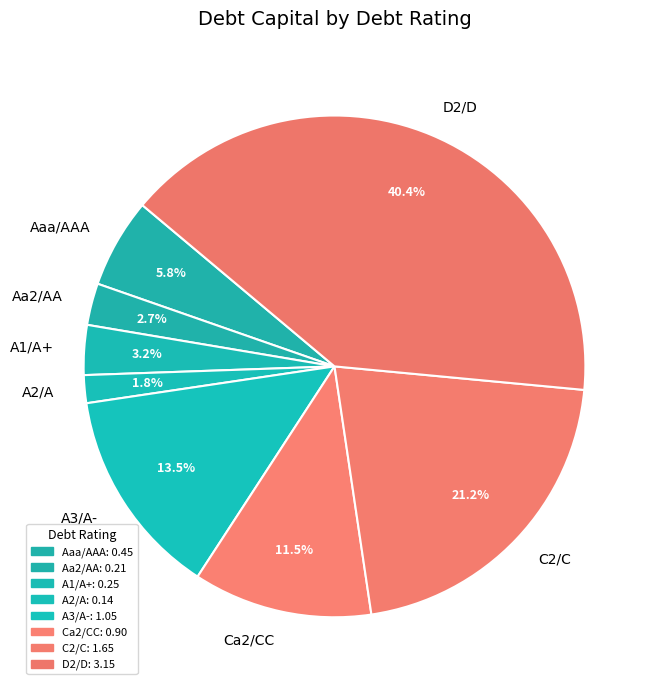

Does D2/D account for over 50% of the chart?

No